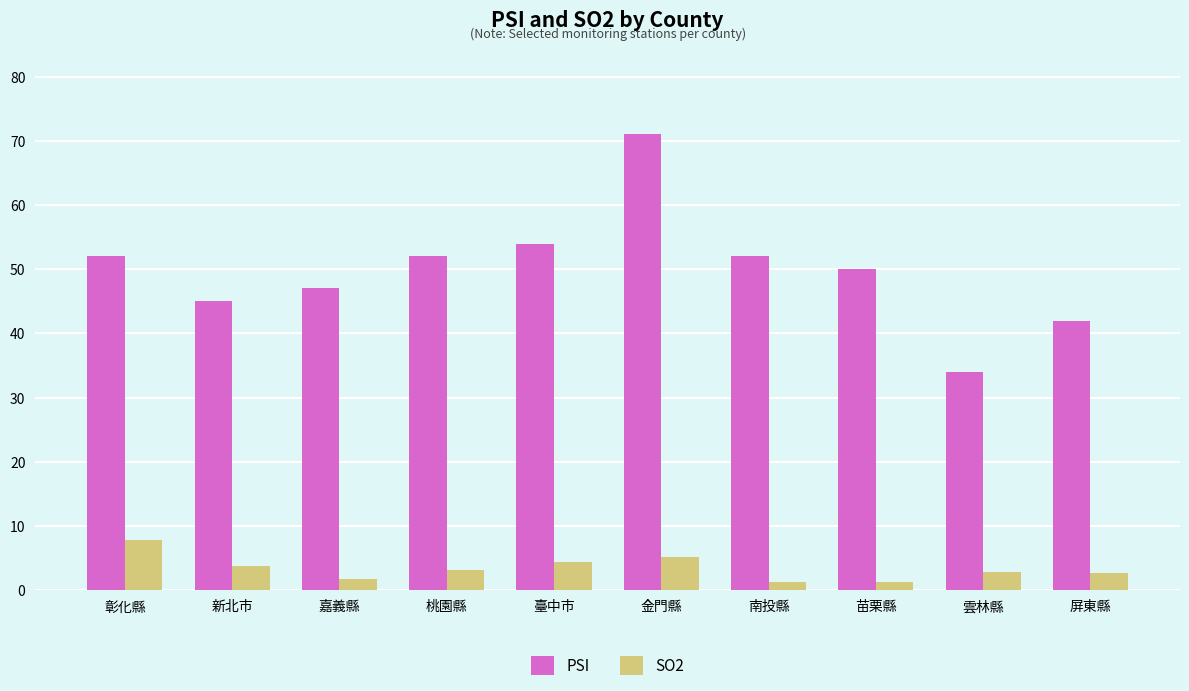

Which series has the largest total across all categories?

PSI